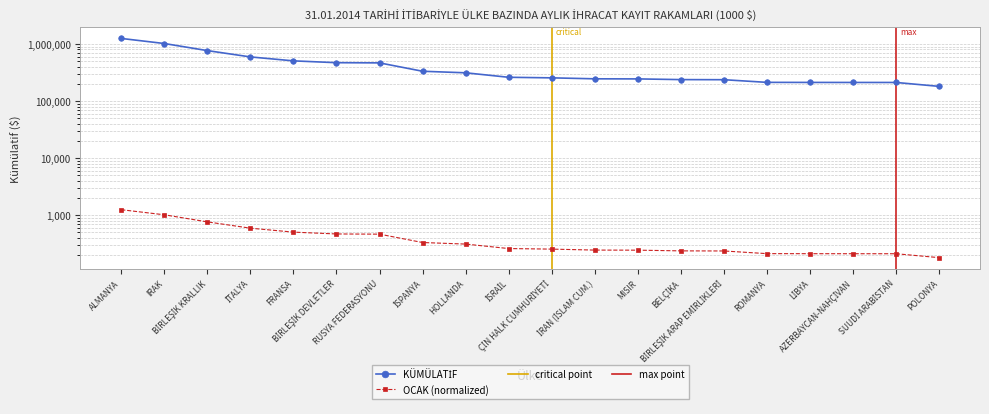

Which category has the highest value across all series?

ALMANYA